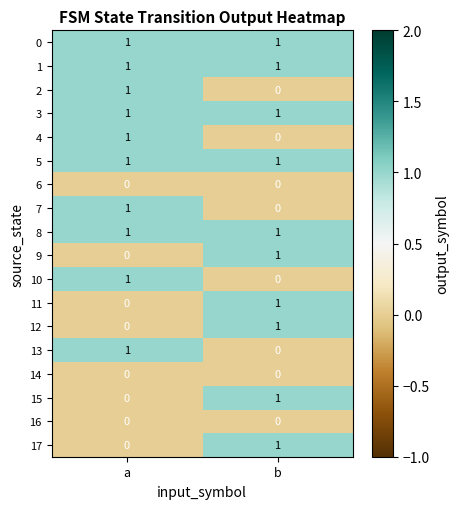

Is it true that 2 equals 0 at b?

True